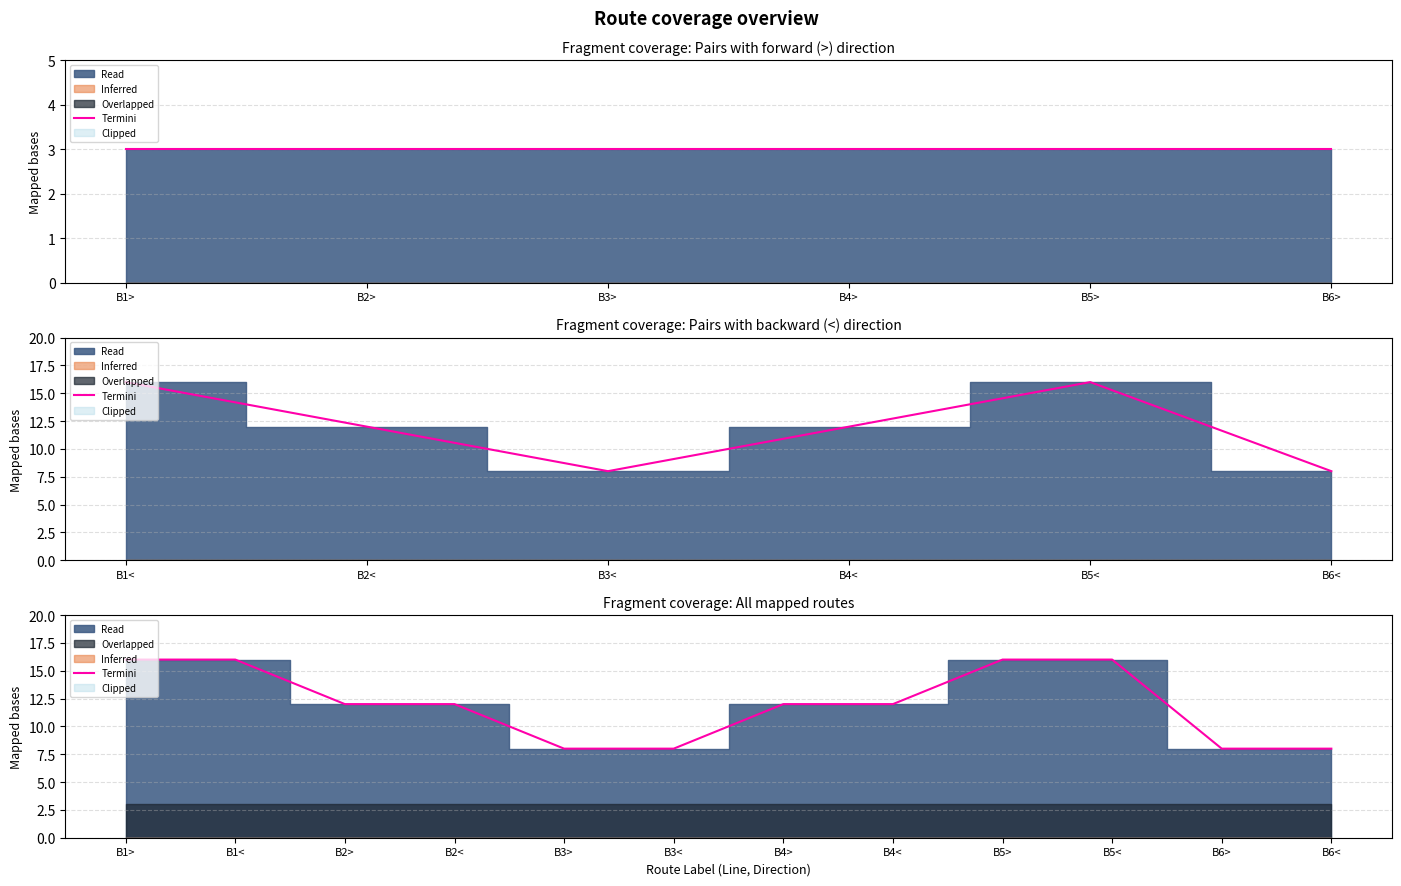

The chart shows a value of 14 at B3<. True or false?

False